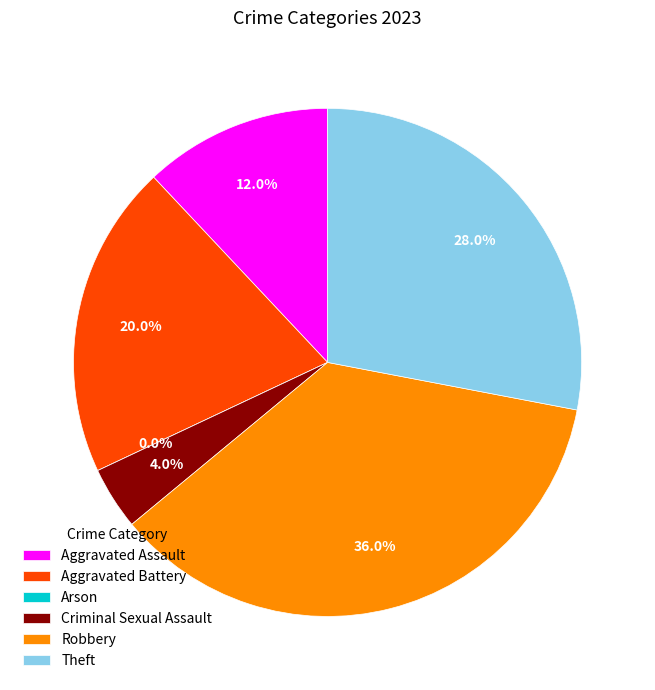

Is it true that Theft is 28% of the pie?

True